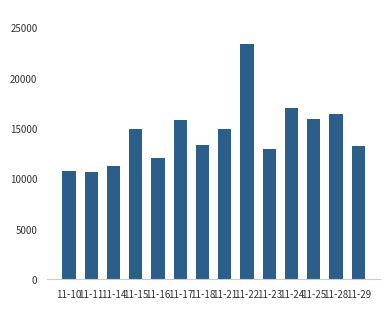

What is the average value?

14452